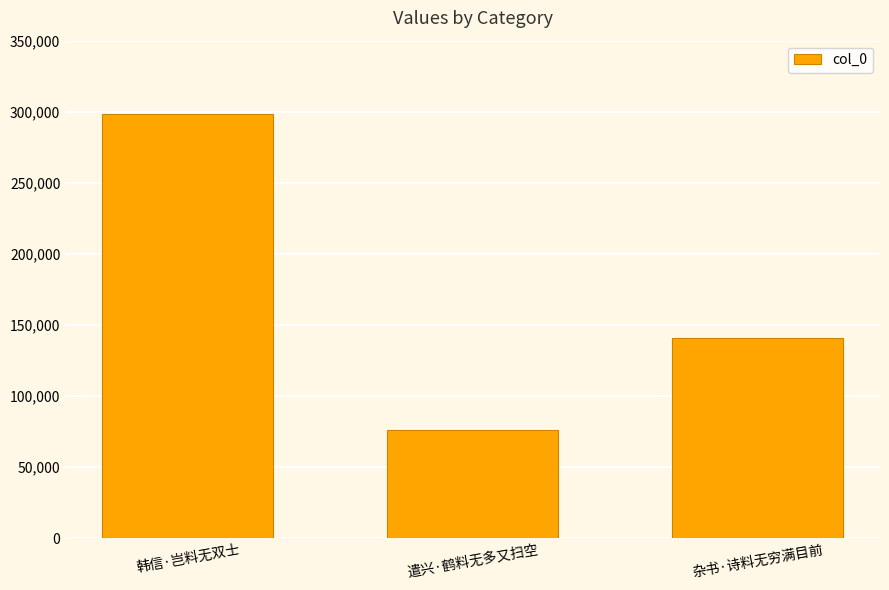

Reading left to right, extract all data points from this chart.

韩信·岂料无双士=298733	遣兴·鹤料无多又扫空=76321	杂书·诗料无穷满目前=140999